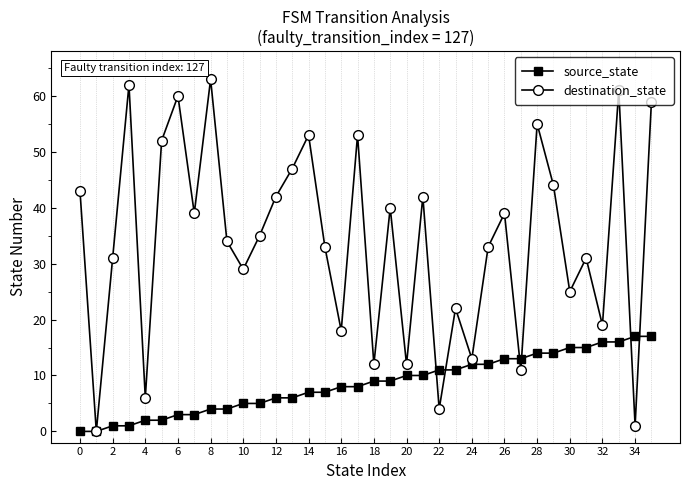

What is the value of the destination_state point at the 26th from the left?

33